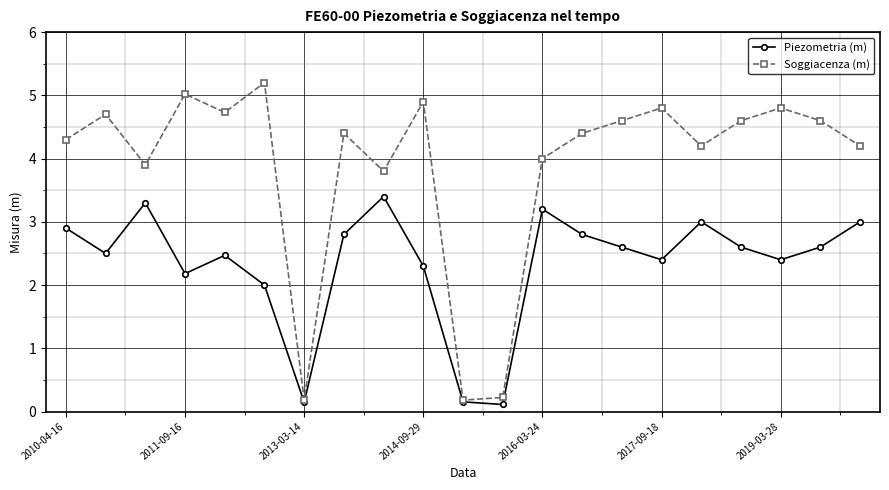

What is the maximum value shown in the chart?

5.2